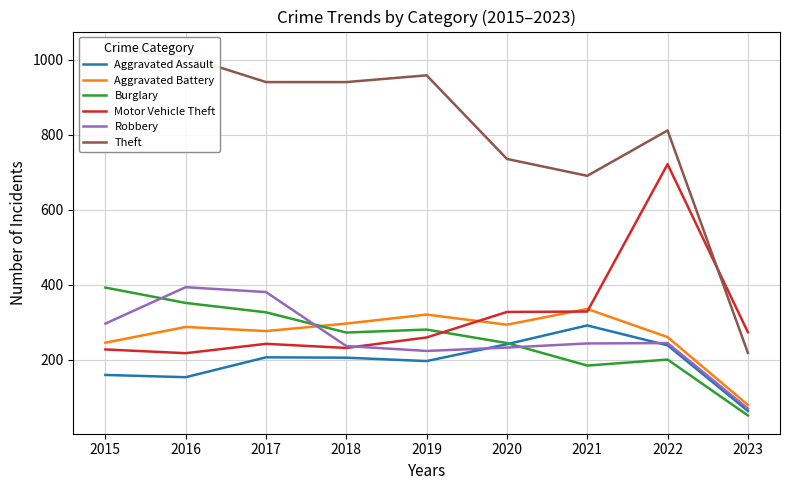

True or false: Burglary and Theft intersect in this chart.

False